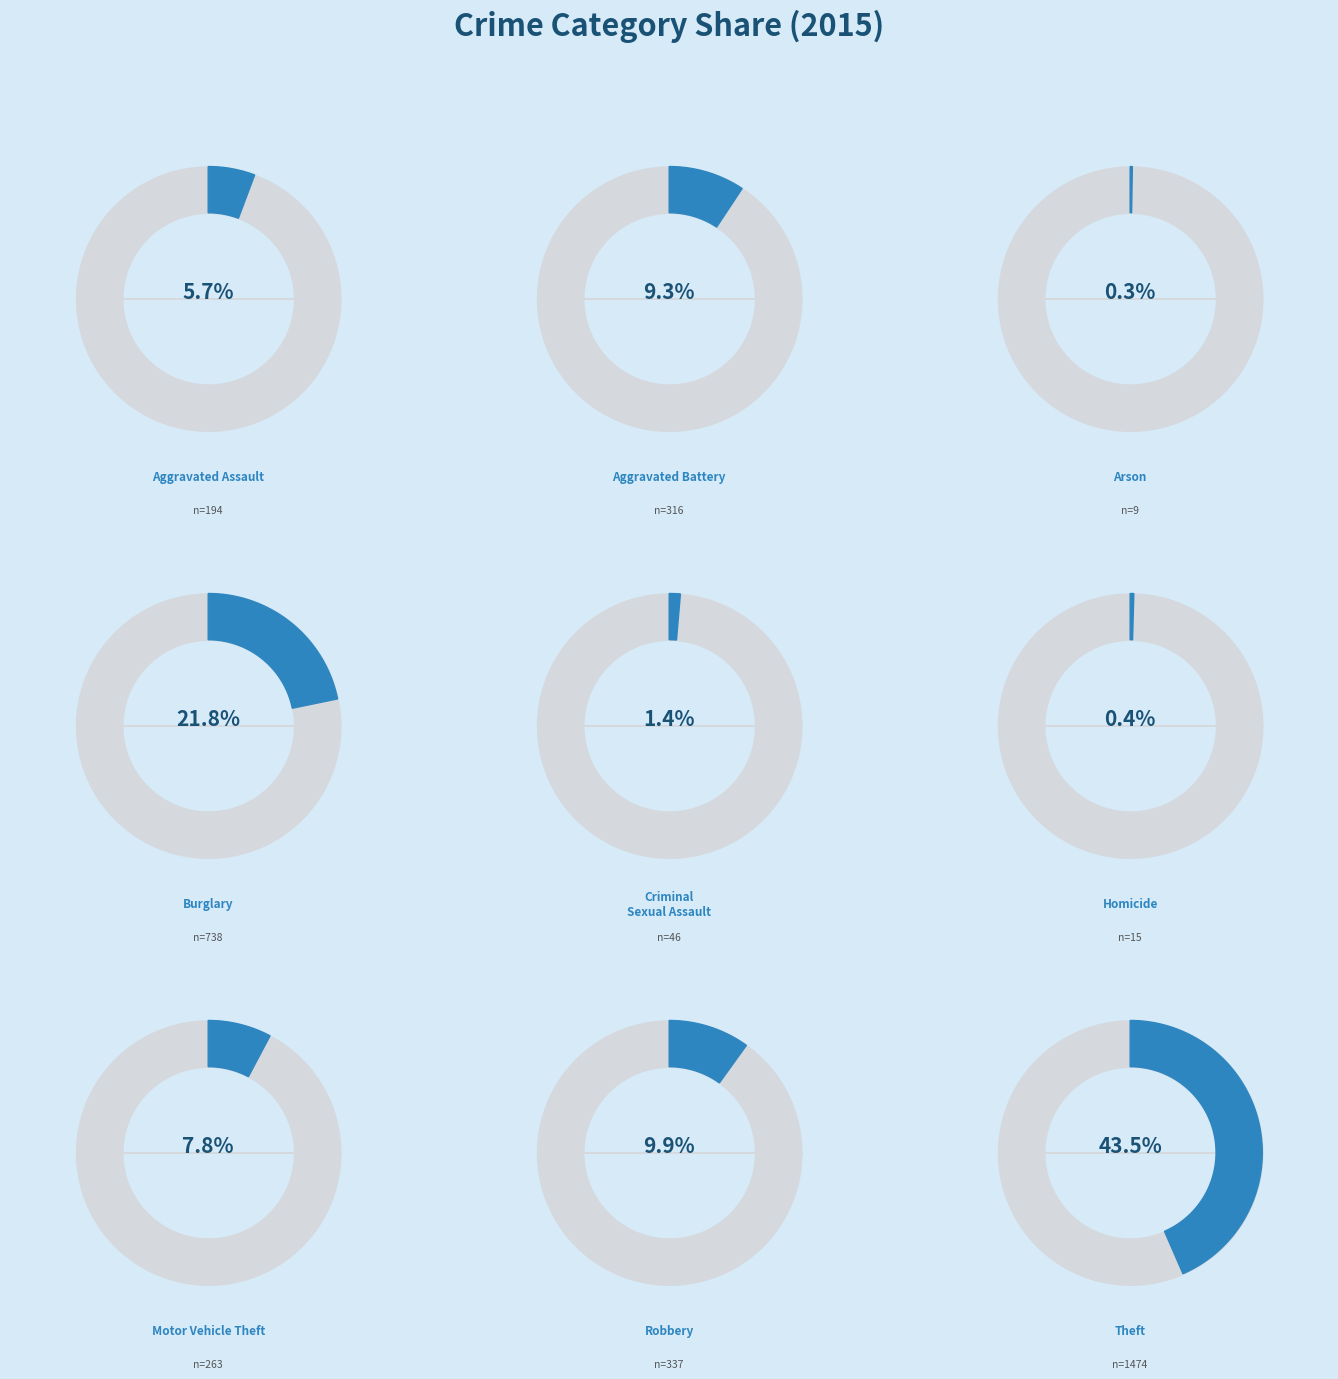

Is Motor Vehicle Theft the majority of the pie?

No